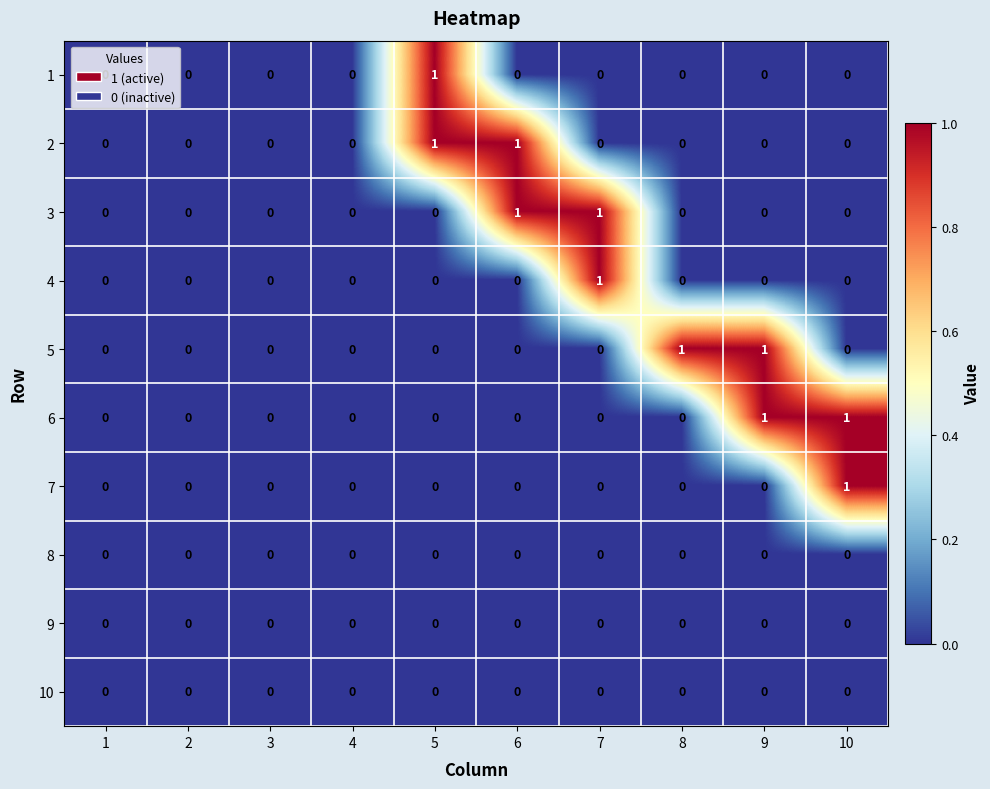

The value of 7 at 5 is 0. True or false?

True